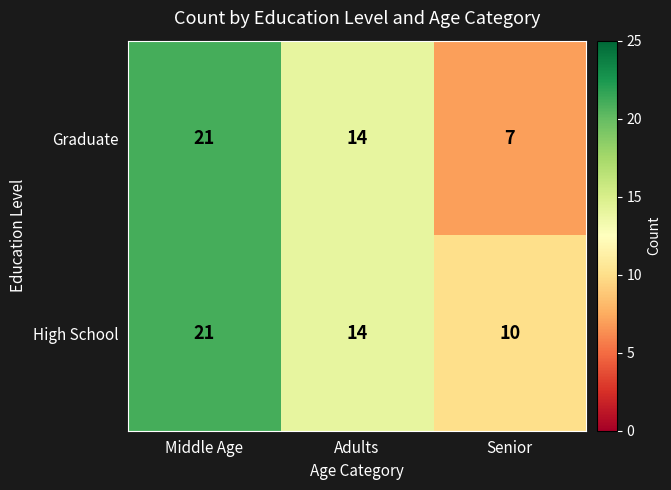

What is the minimum value shown in the chart?

7